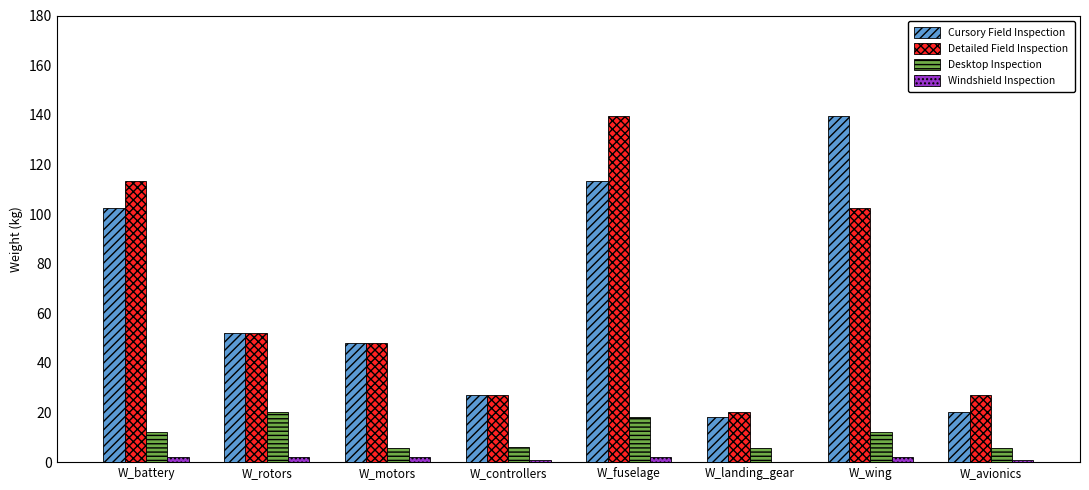

What is the sum of all Desktop Inspection values?

85.8